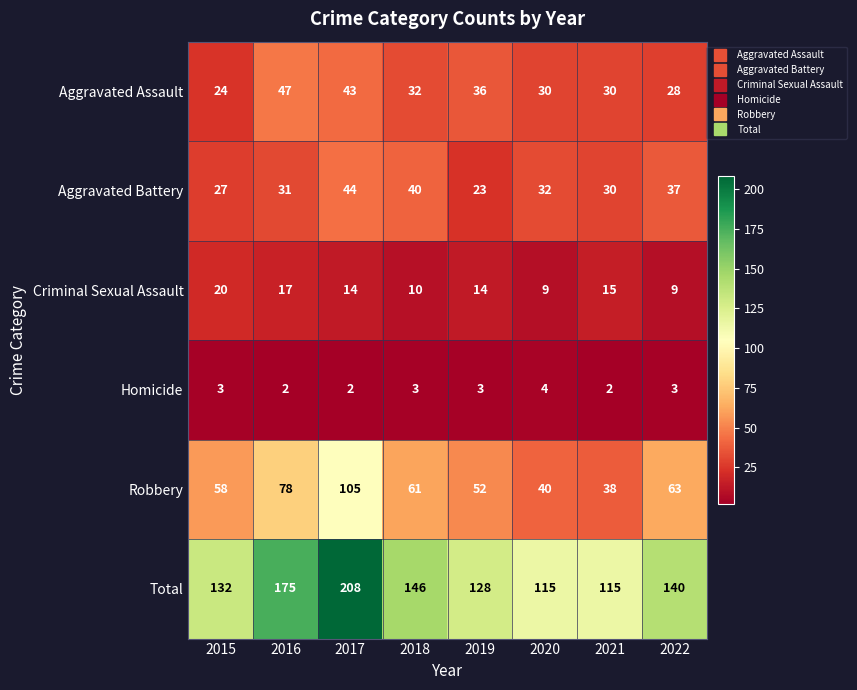

What is the average value of the Criminal Sexual Assault series?

14